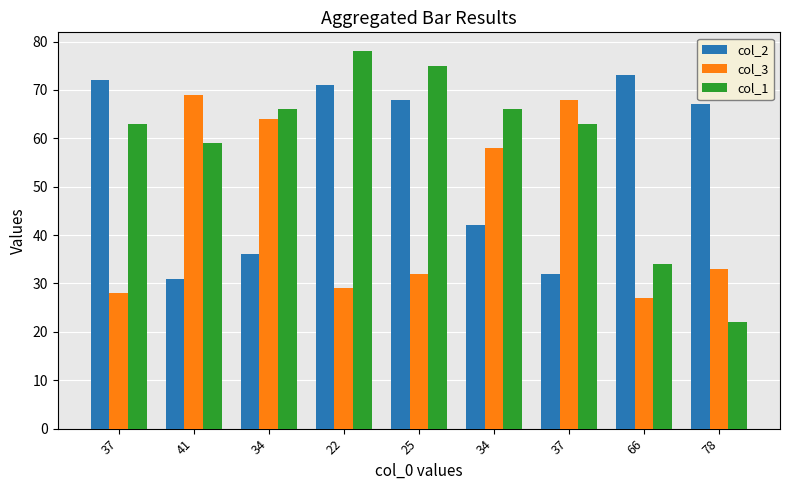

Count the number of data series in this chart.

3